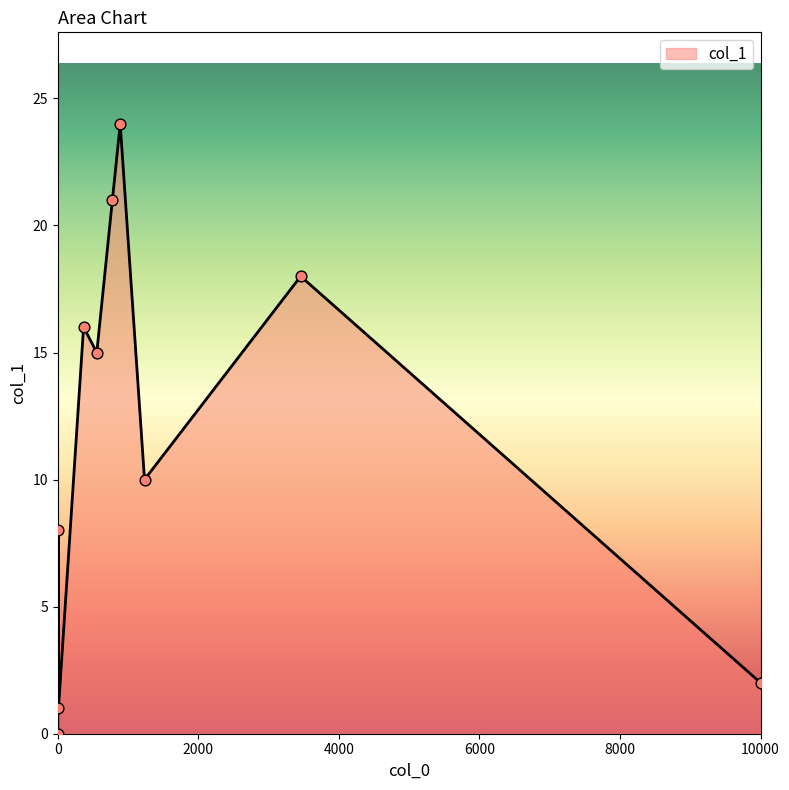

What is the maximum value shown in the chart?

24